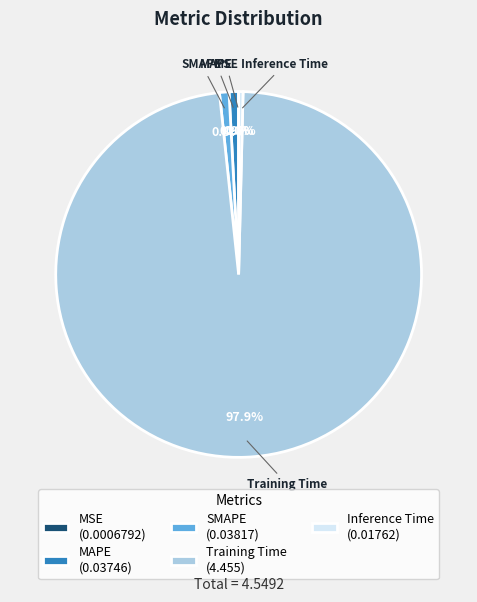

Combined, what portion of the pie is MAPE (0.03746) and Inference Time (0.01762)?

1.2%